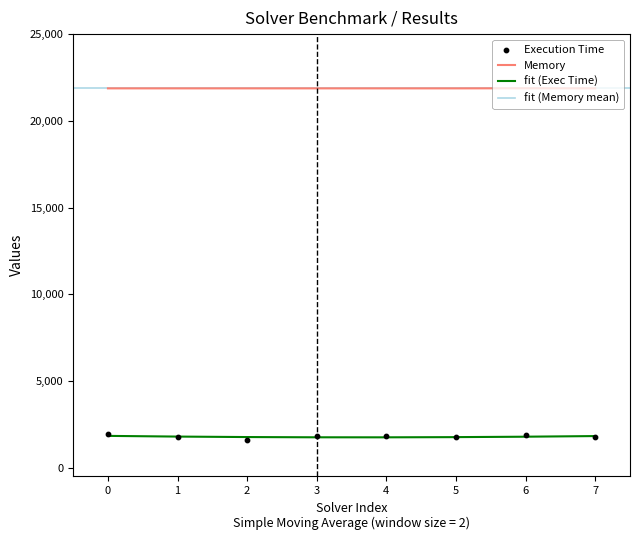

Which series has the largest total across all categories?

Memory